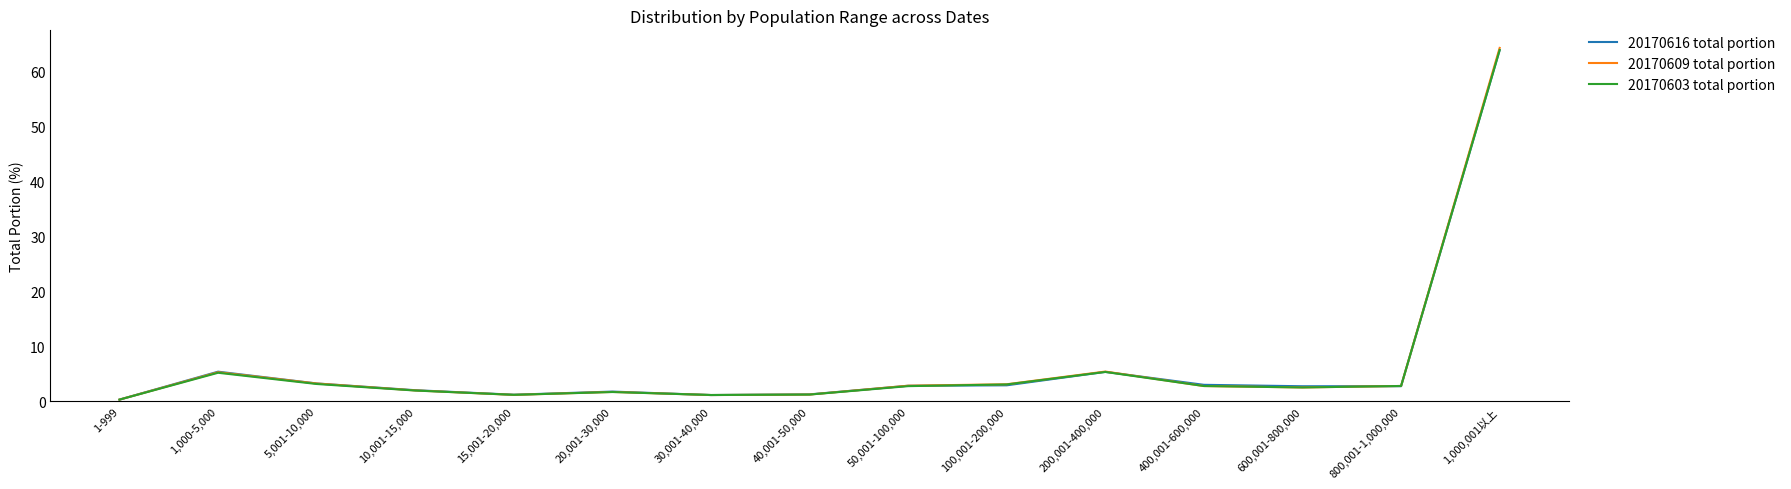

Which category has the highest value in the 20170616 total portion series?

1,000,001以上